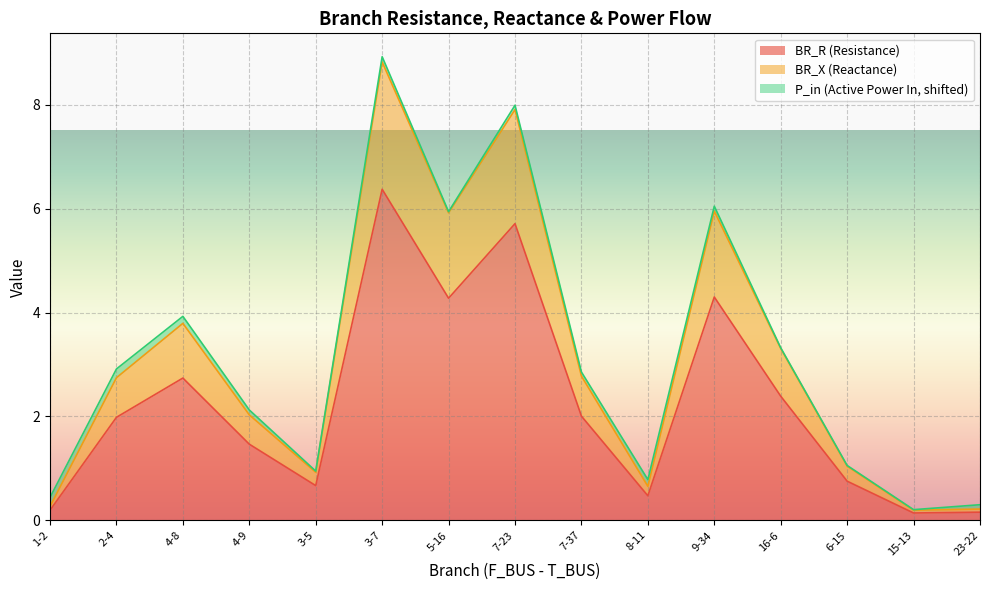

True or false: BR_R and BR_X intersect in this chart.

False